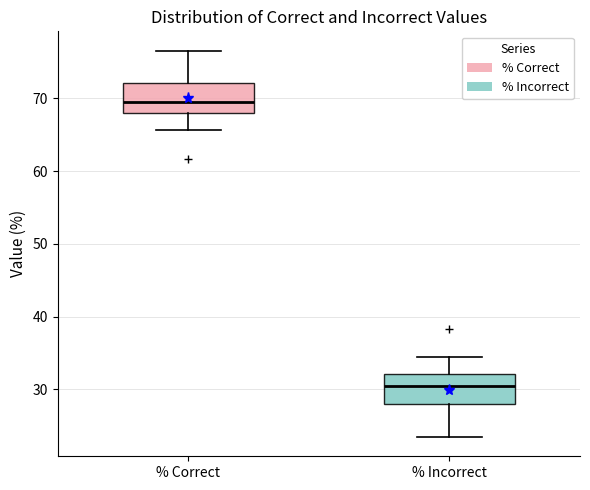

Which box's median line is the highest?

% Correct